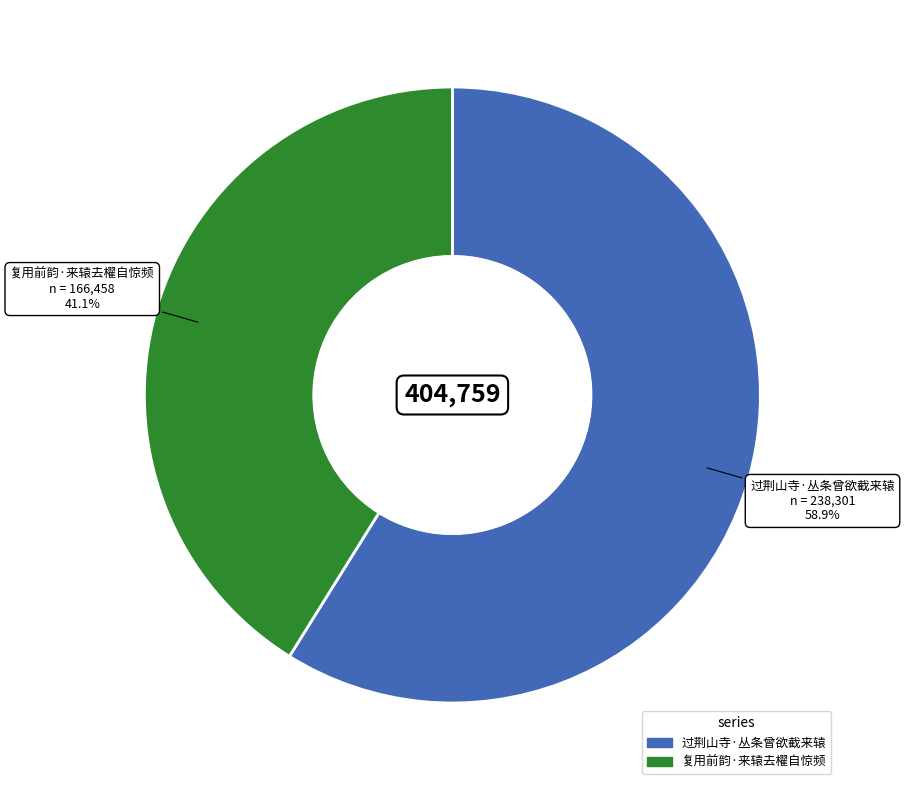

Which slice is the smallest?

复用前韵·来辕去櫂自惊频